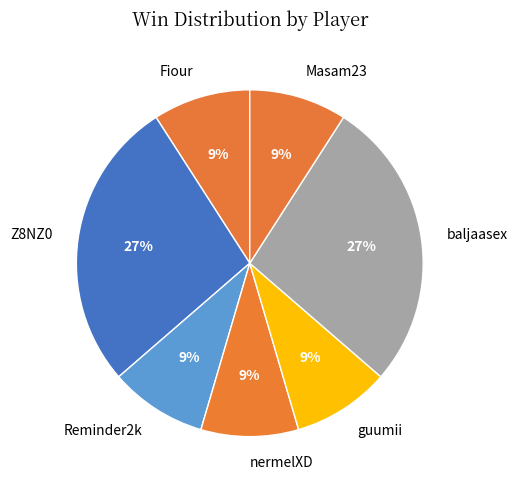

Approximately how many times larger is the value at nermelXD compared to Masam23?

1.0